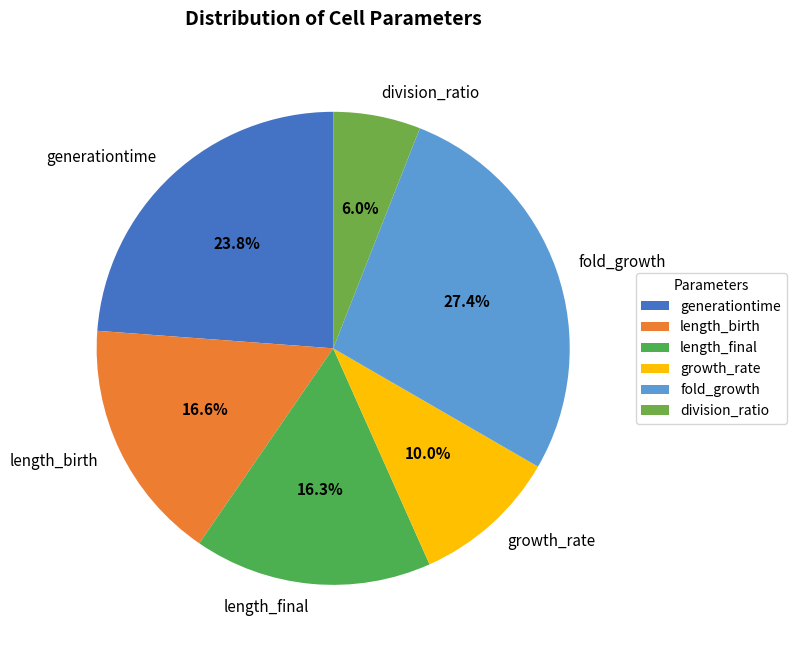

Which slice is the largest?

fold_growth